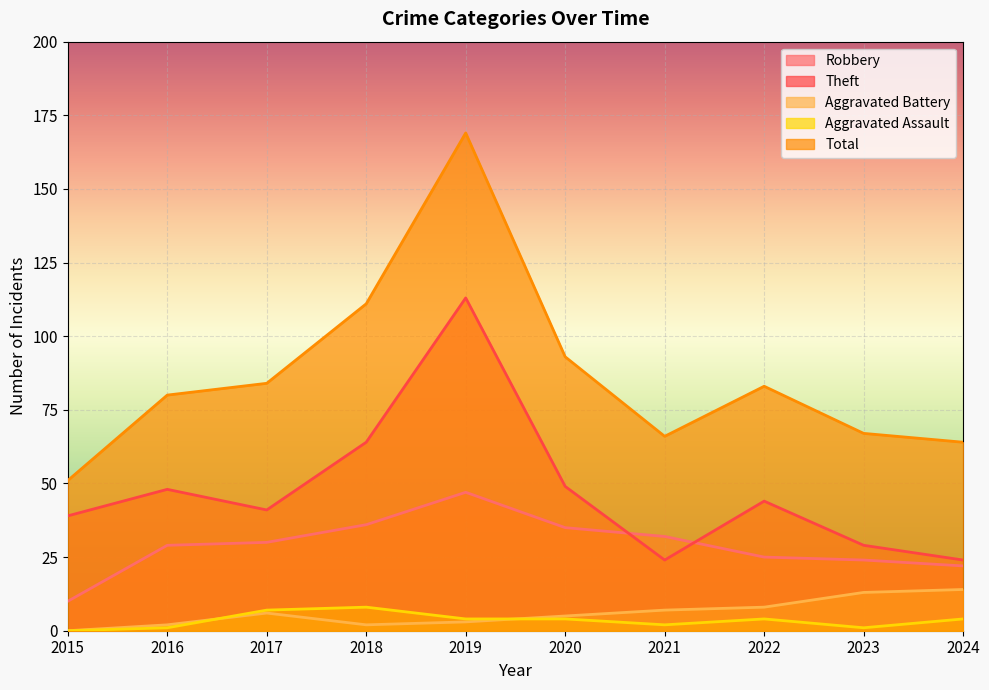

At 2015, list the series in order from largest to smallest.

Total, Theft, Robbery, Aggravated Battery, Aggravated Assault